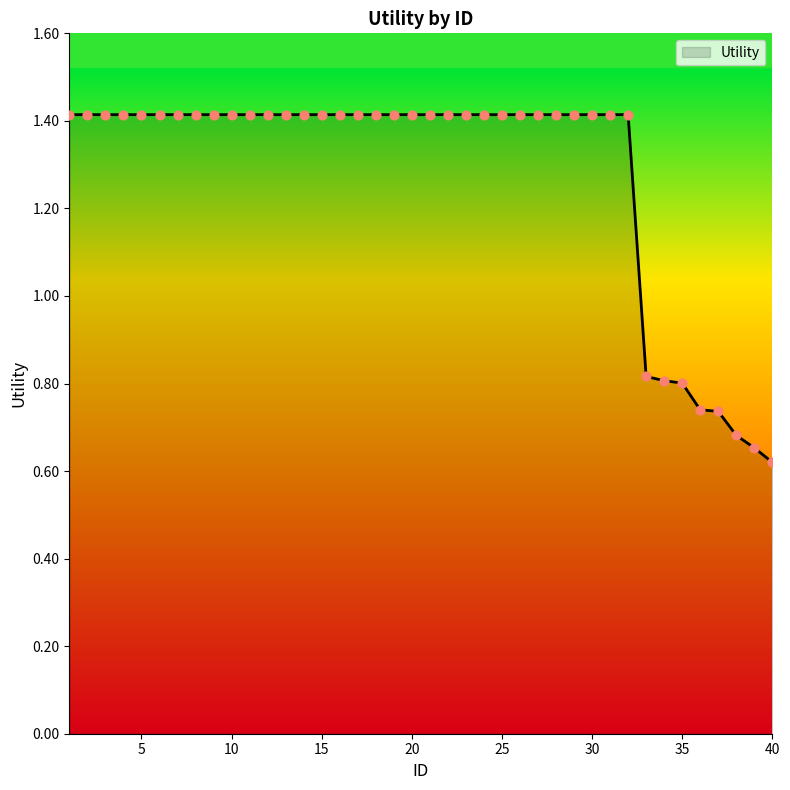

What is the maximum value shown in the chart?

1.4